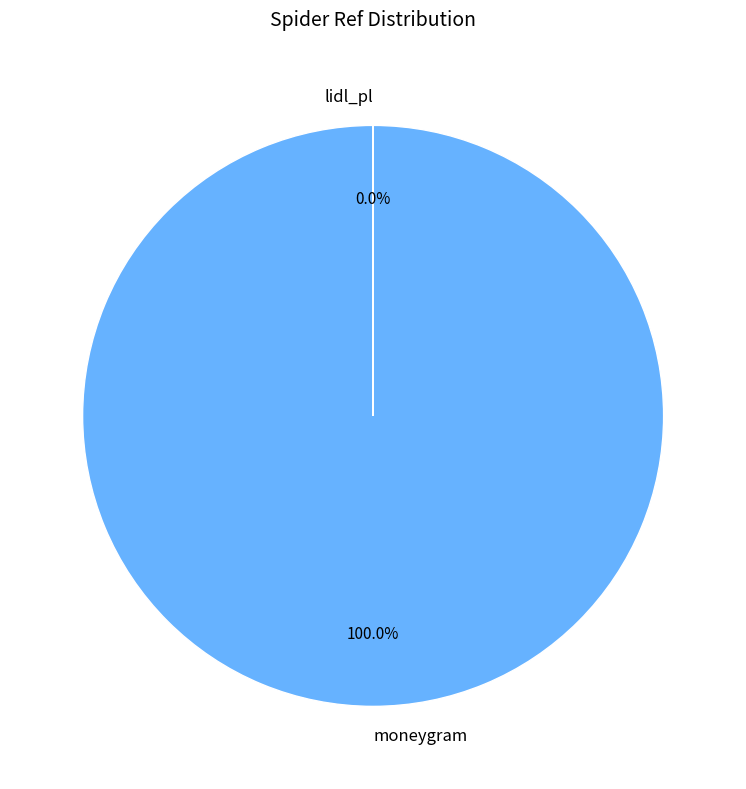

To the nearest percent, what is the difference between the largest and smallest slice percentages?

100%